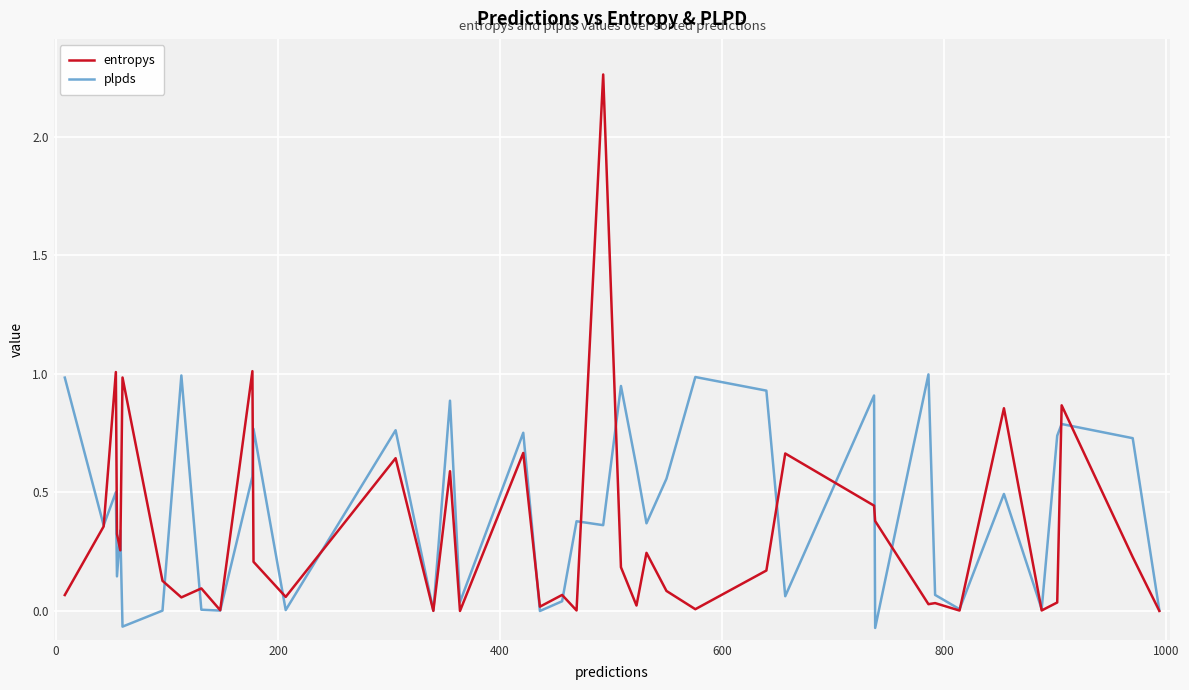

Which series has the largest range (max minus min)?

entropys